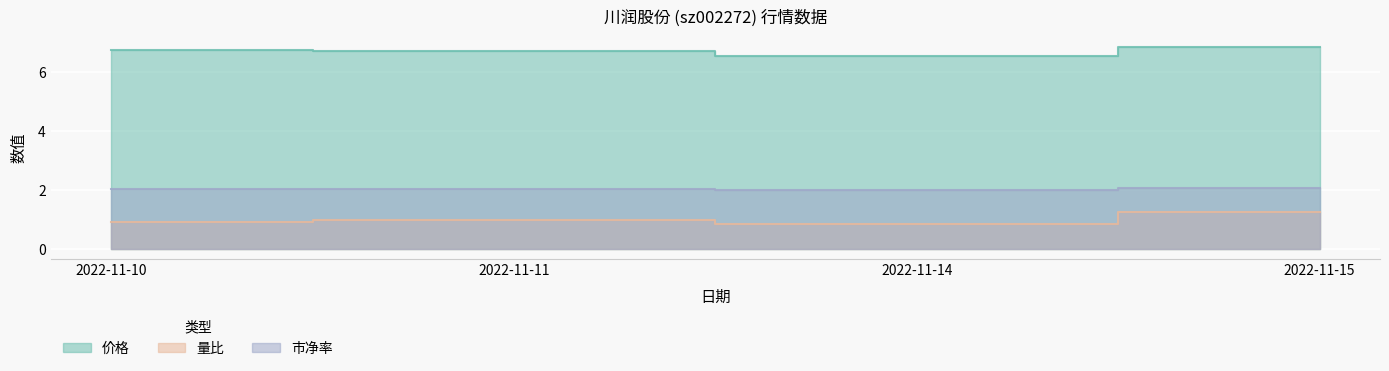

Reading right to left, list all the values displayed in this chart.

价格: 2022-11-15=6.8	2022-11-14=6.5	2022-11-11=6.7	2022-11-10=6.8
量比: 2022-11-15=1.3	2022-11-14=0.8	2022-11-11=1.0	2022-11-10=0.9
市净率: 2022-11-15=2.1	2022-11-14=2.0	2022-11-11=2.0	2022-11-10=2.0